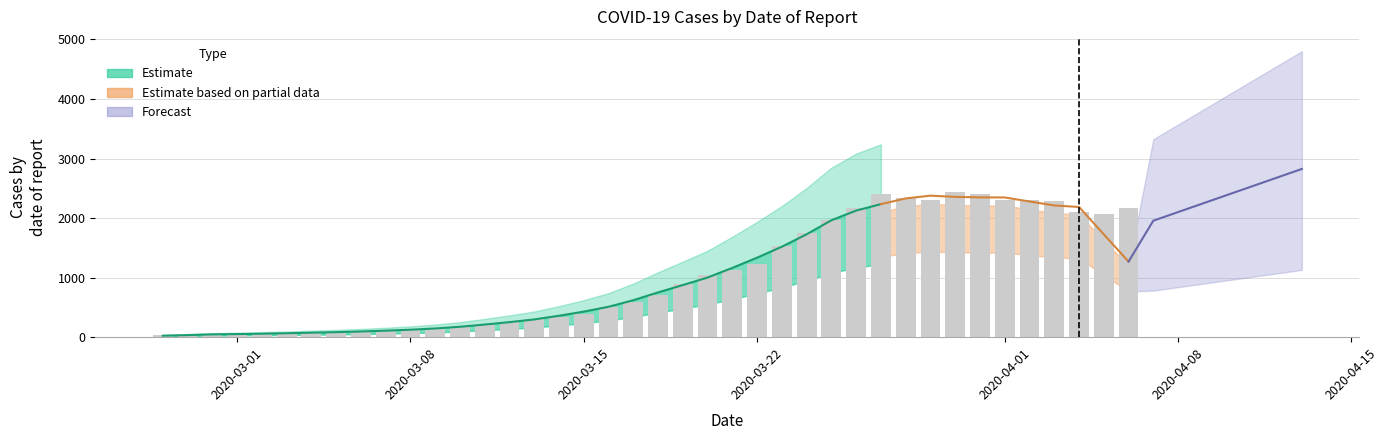

True or false: the data shows 420 at 15.

False